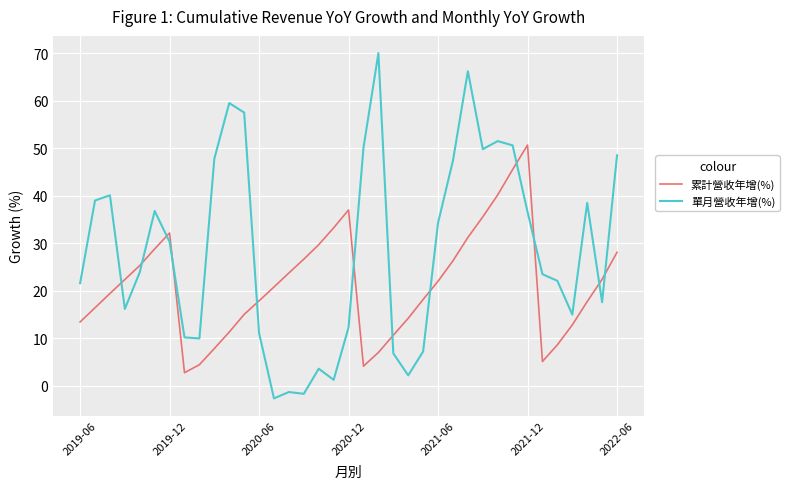

How many interior local peaks does the 累計營收年增(%) series have?

3